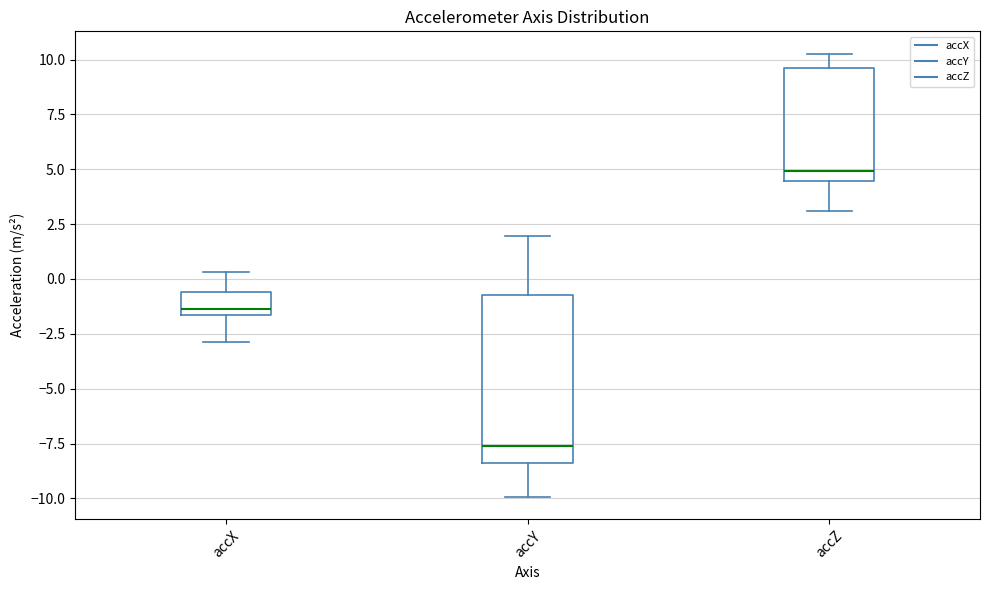

Which box has the highest median line?

accZ